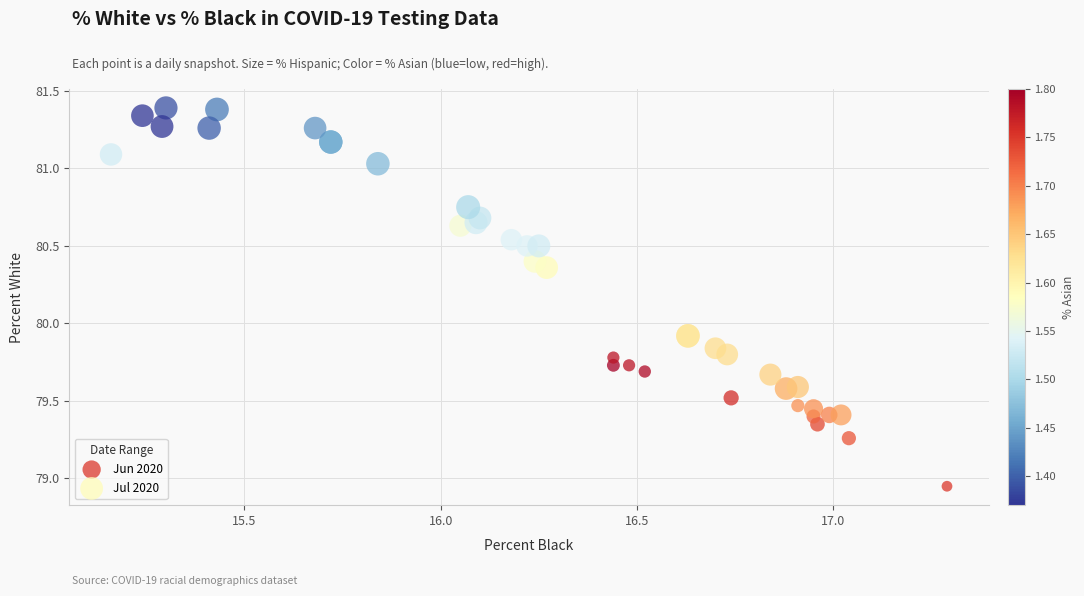

Which series has the largest Y range (max minus min)?

Jul 2020